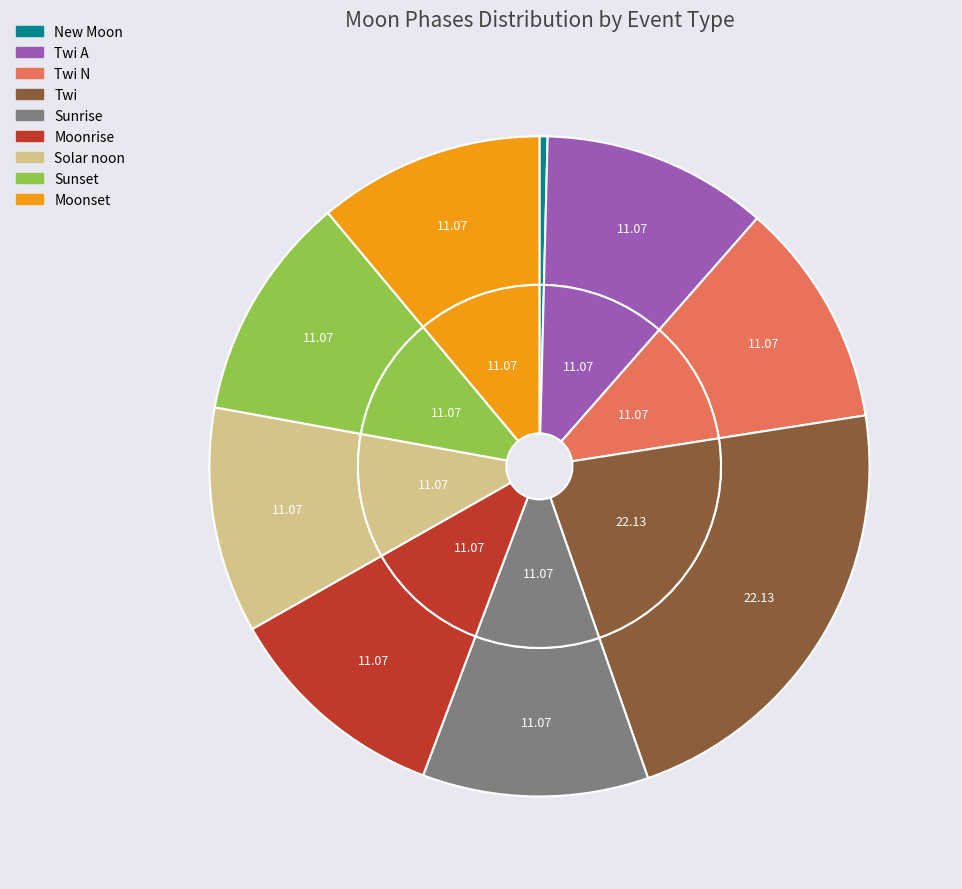

Is New Moon the majority of the pie?

Yes